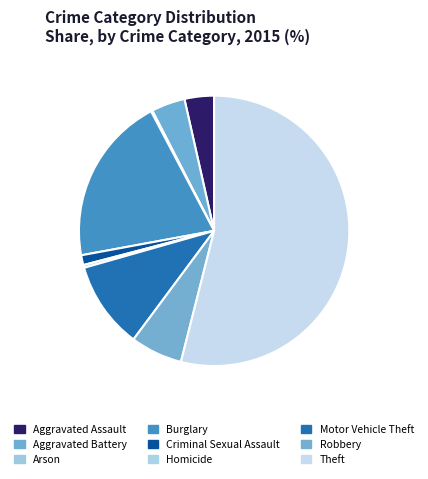

To the nearest percent, what is the average slice percentage?

11%